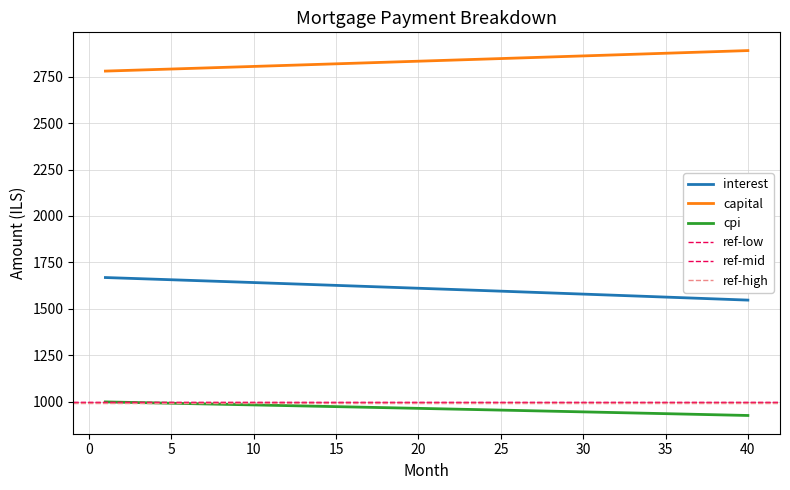

Is the value of cpi at 22 greater than the value of interest at 6?

No